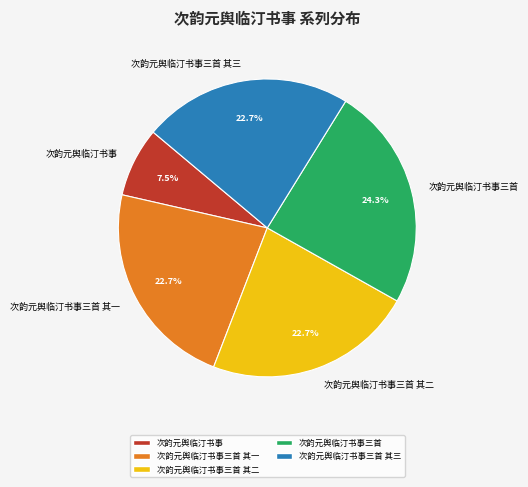

Does 次韵元舆临汀书事三首 其一 represent more than half of the total?

No